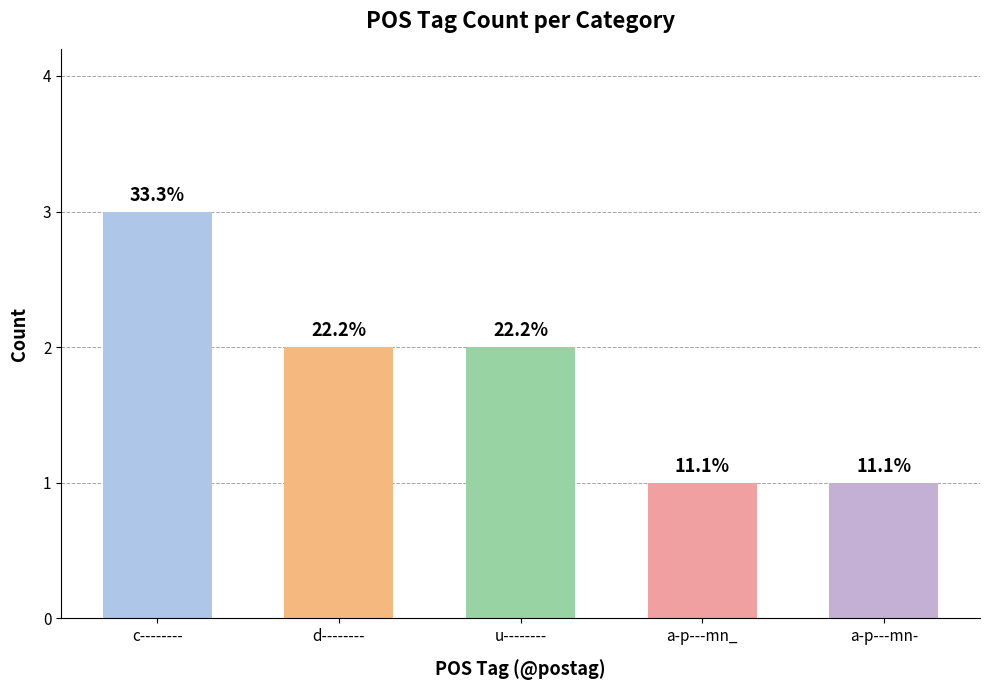

Approximately how many times larger is the value at u-------- compared to d--------?

1.0